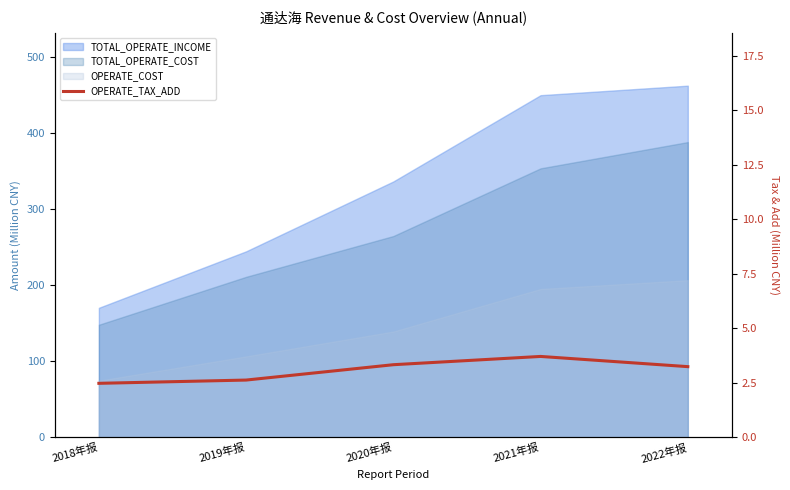

How many lines are shown in the chart?

1